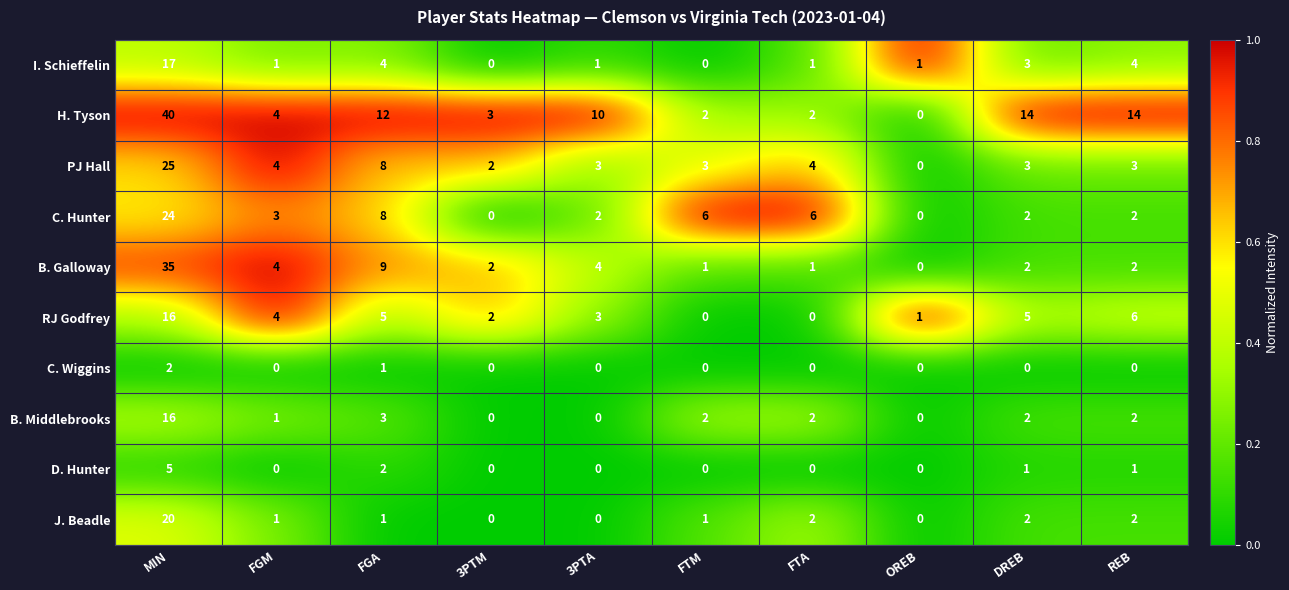

Which category has the highest value in the J. Beadle series?

MIN